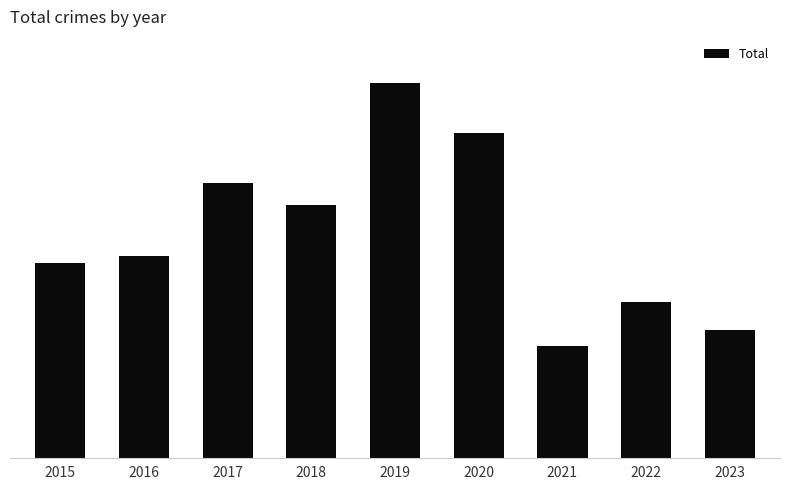

True or false: the data shows 115 at 2023.

True